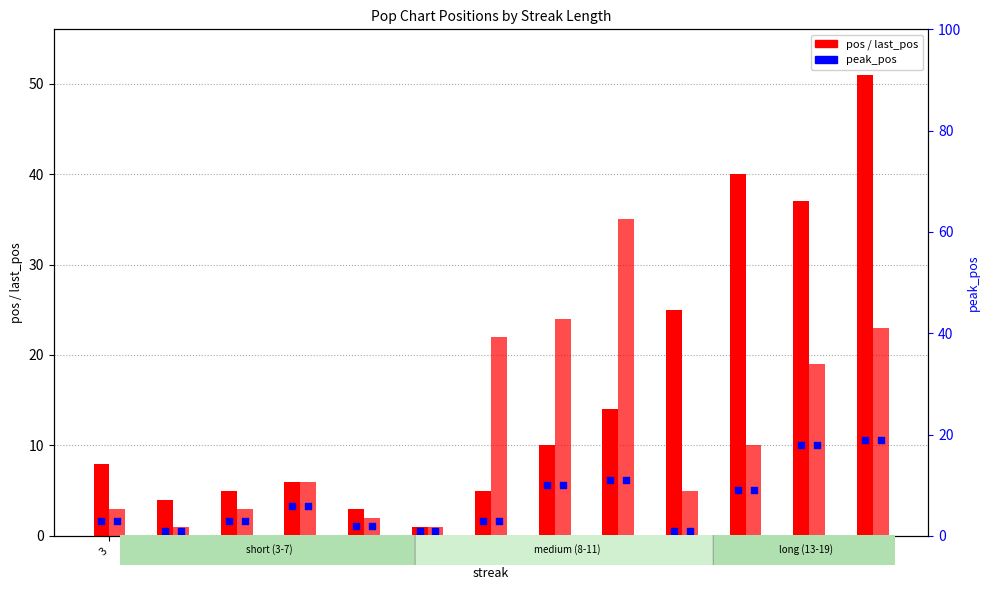

What is the total value across all series at 10?

44